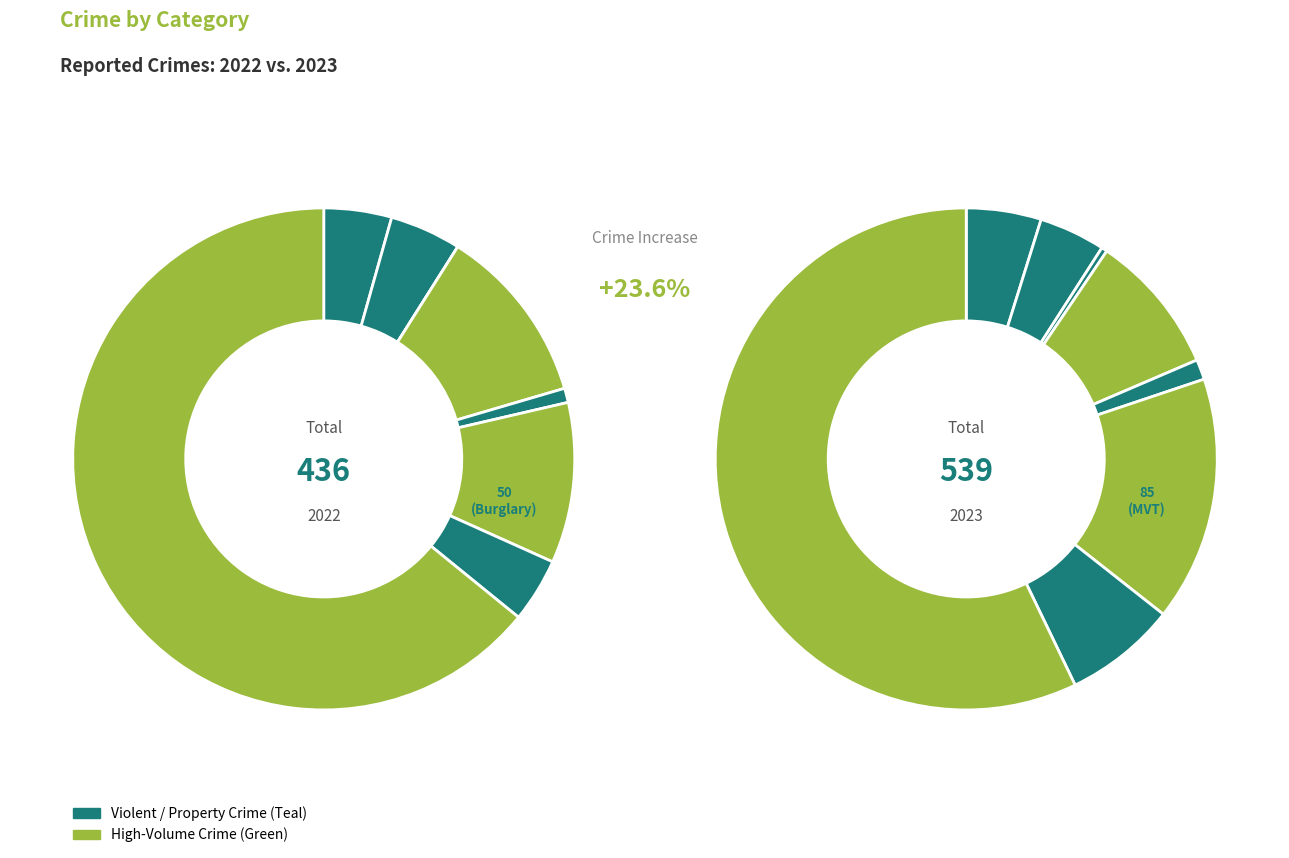

What is the total percentage of 3 and 4?

12.4%